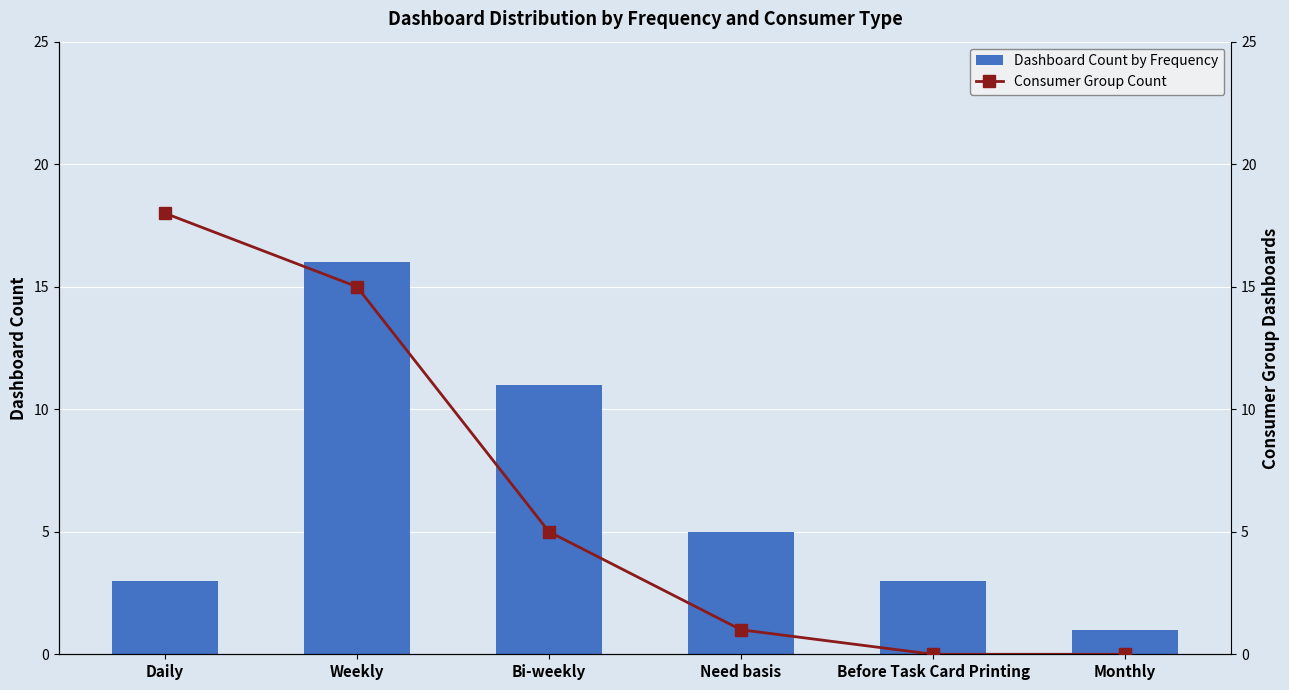

The value of Dashboard Count by Frequency at Bi-weekly is 11. True or false?

True